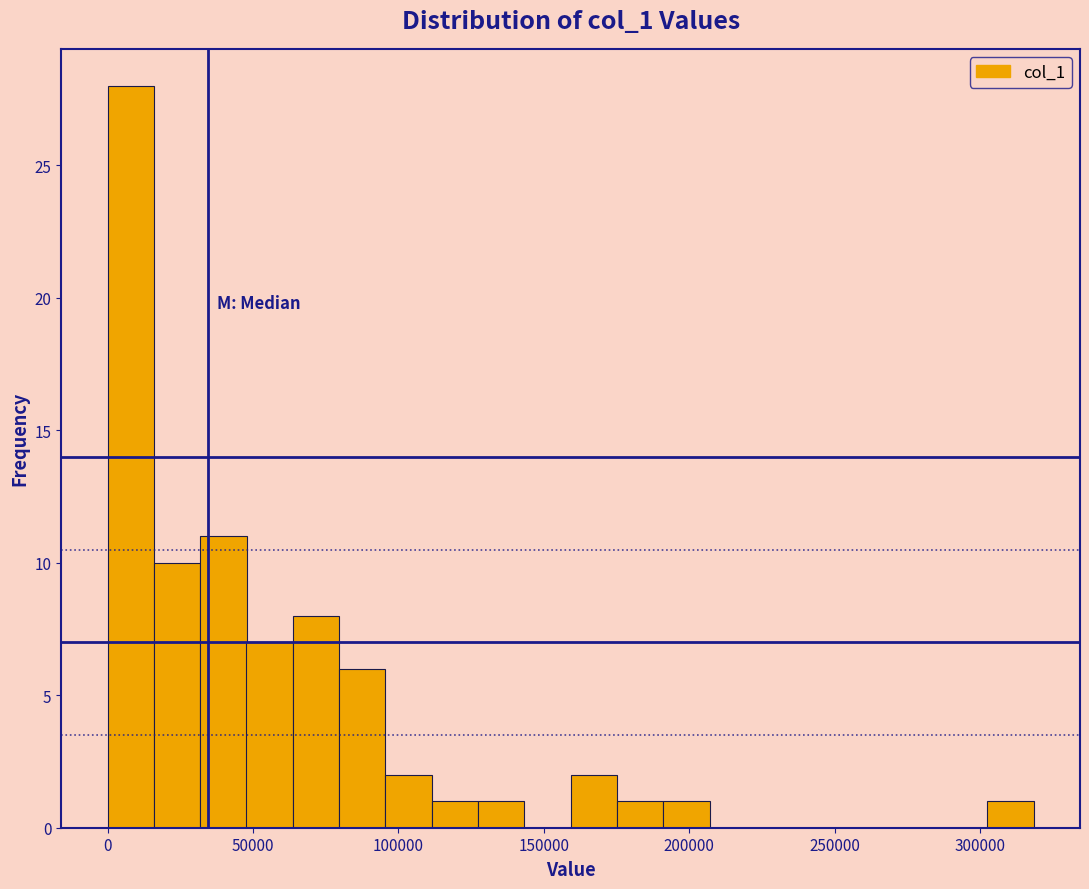

Around what value on the x-axis is the tallest bar? Give the approximate position of its centre, as read against the axis.

10000